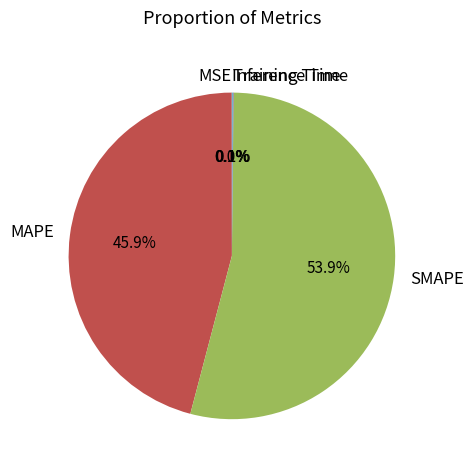

Between SMAPE and MAPE, which is larger?

SMAPE